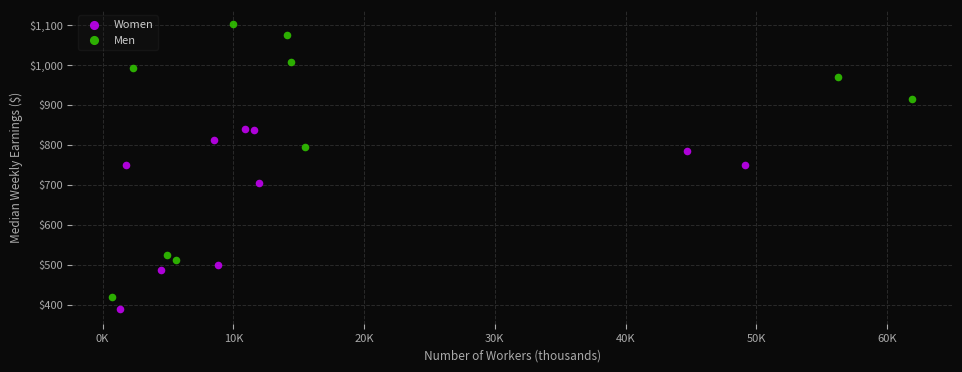

Which series has the largest Y range (max minus min)?

Men